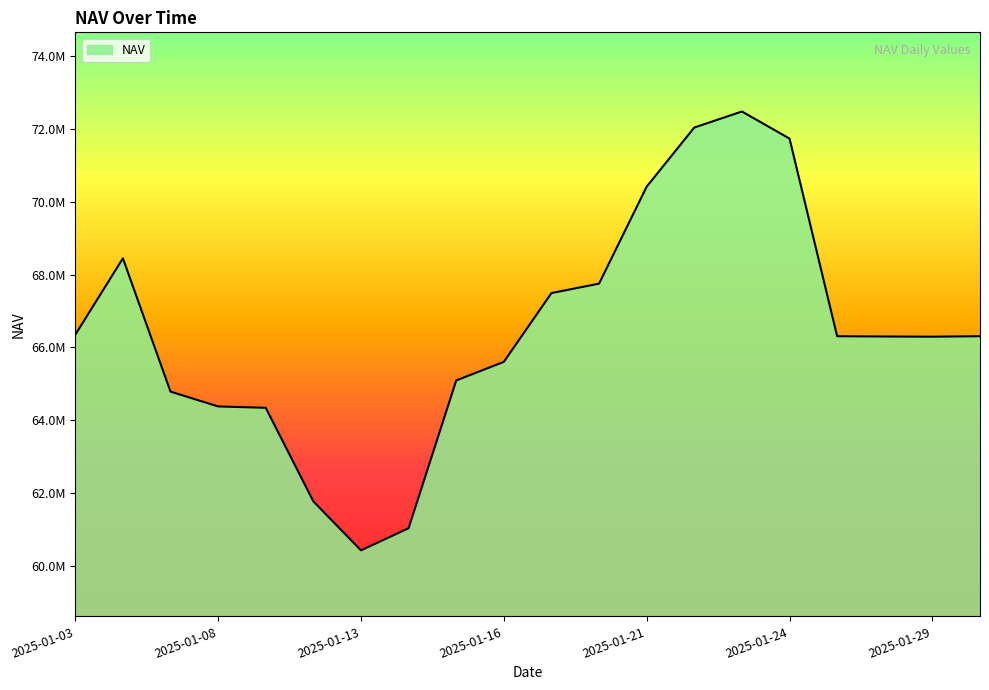

Does the chart have visible grid lines?

No